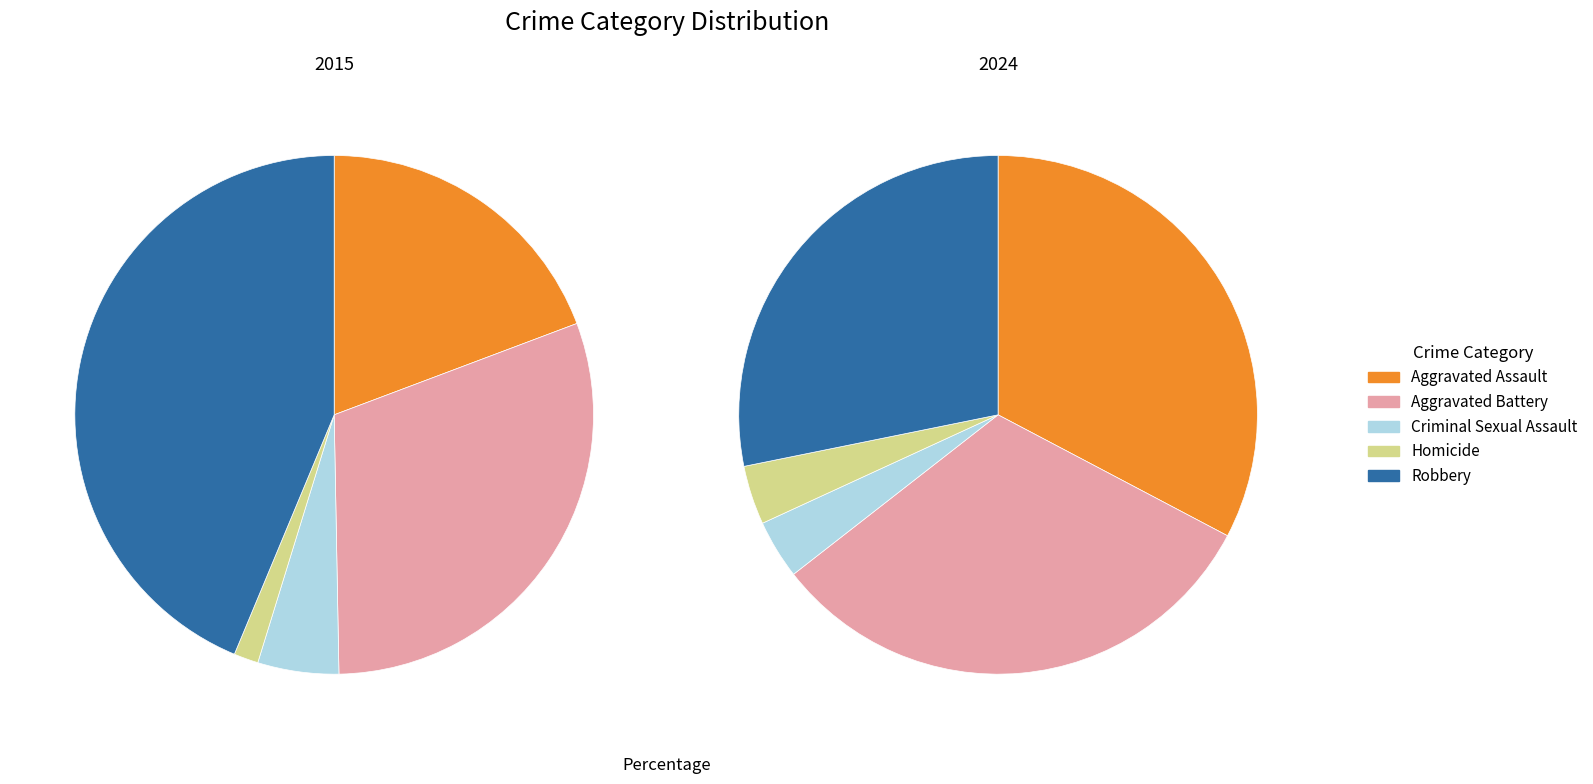

What portion of the pie excludes Robbery?

56.3%